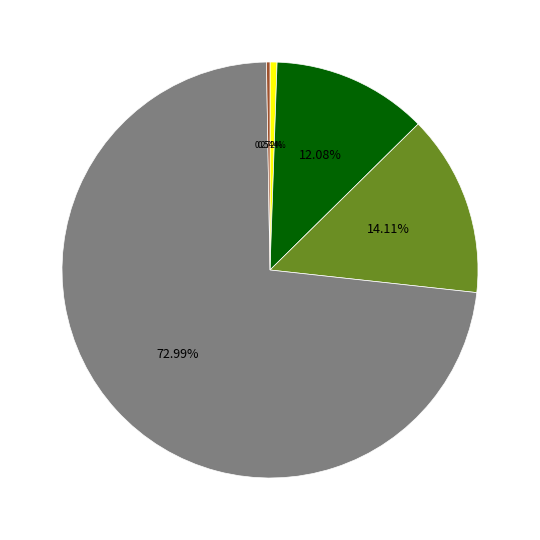

Does any single category account for the majority?

Yes